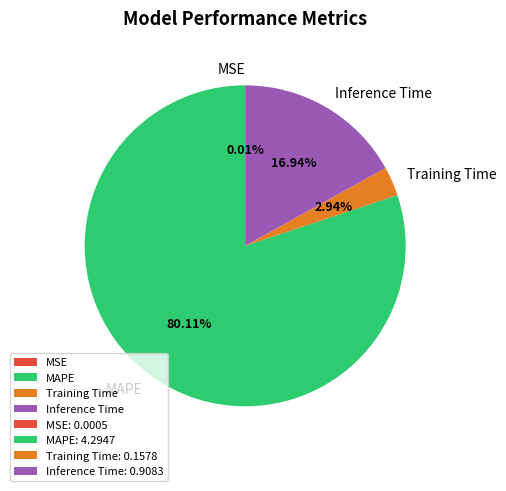

What is the largest slice in the pie chart?

MAPE